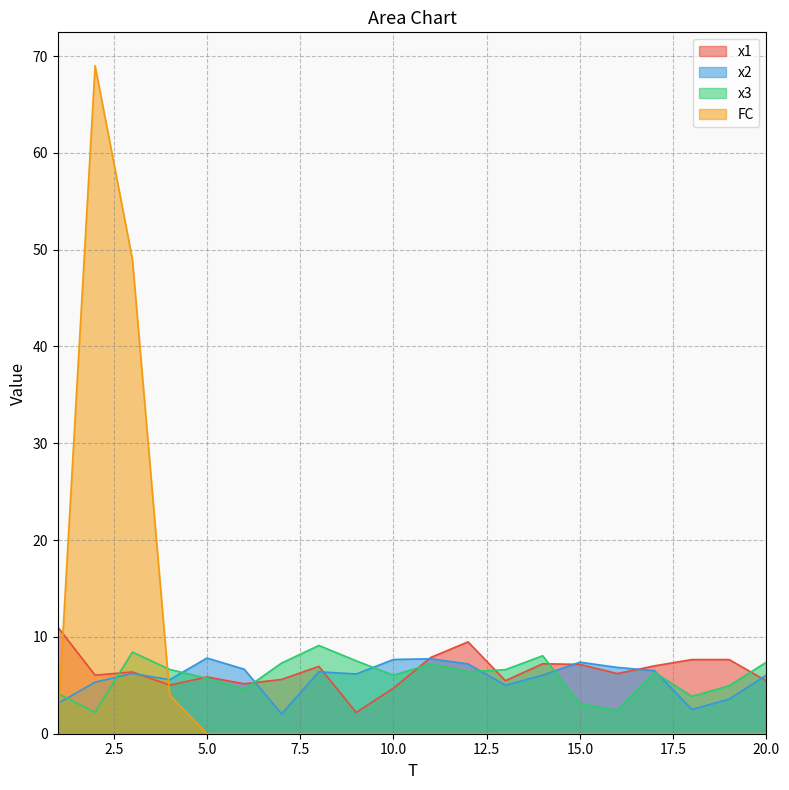

Between 5 and 12, which series saw the biggest shift?

x1